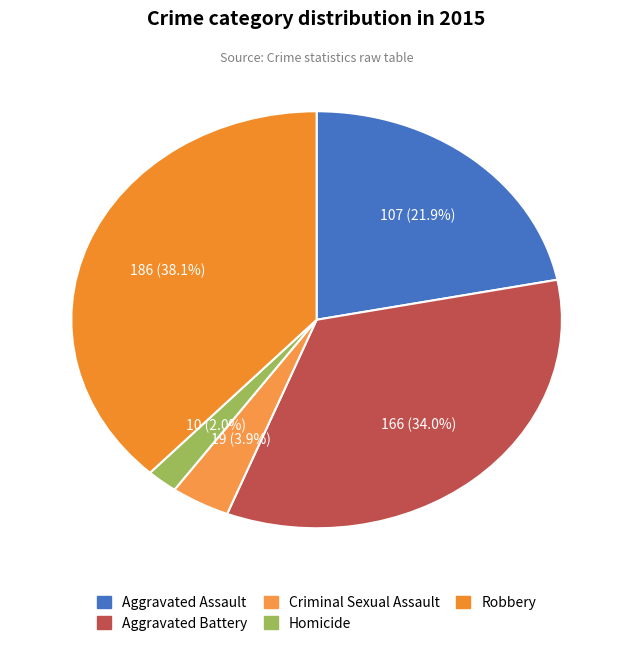

Which has a higher value, Aggravated Battery or Robbery?

Robbery